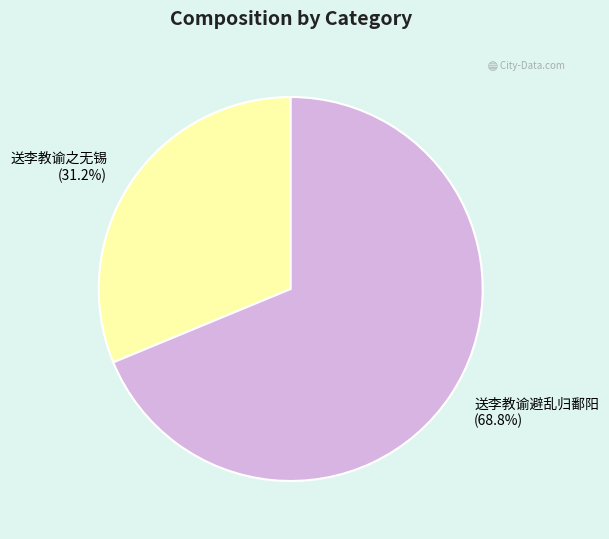

What percentage do 送李教谕之无锡 and 送李教谕避乱归鄱阳 together represent?

100.0%